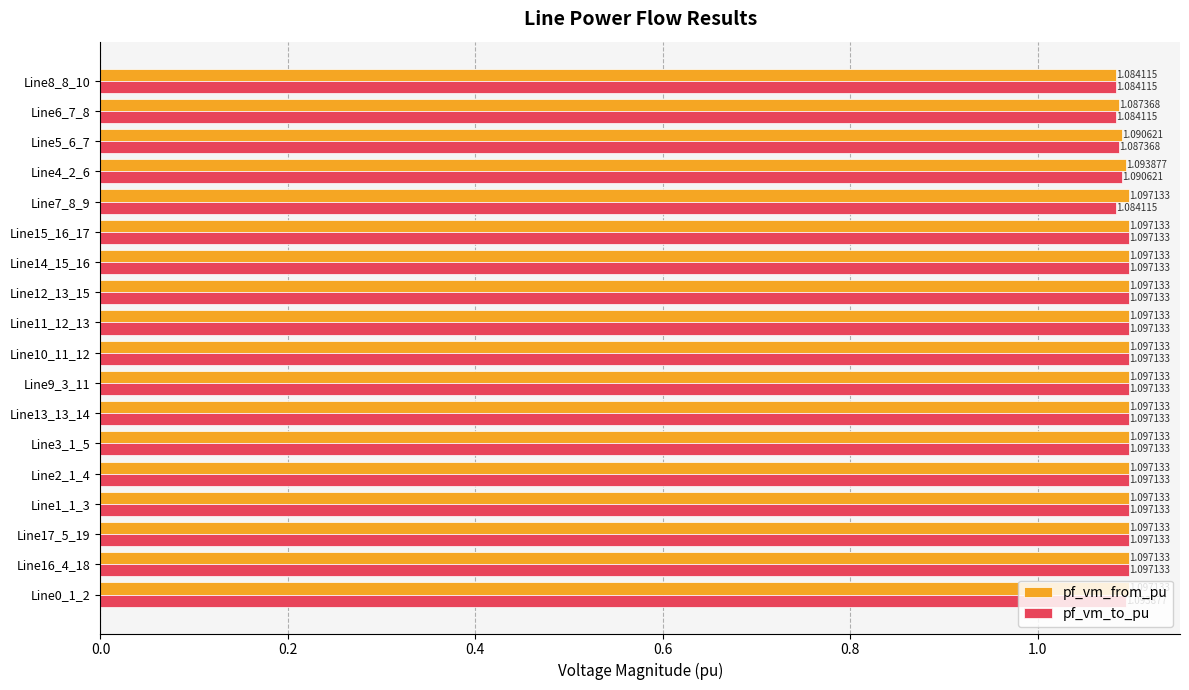

Between Line0_1_2 and Line6_7_8, which series saw the biggest shift?

pf_vm_from_pu